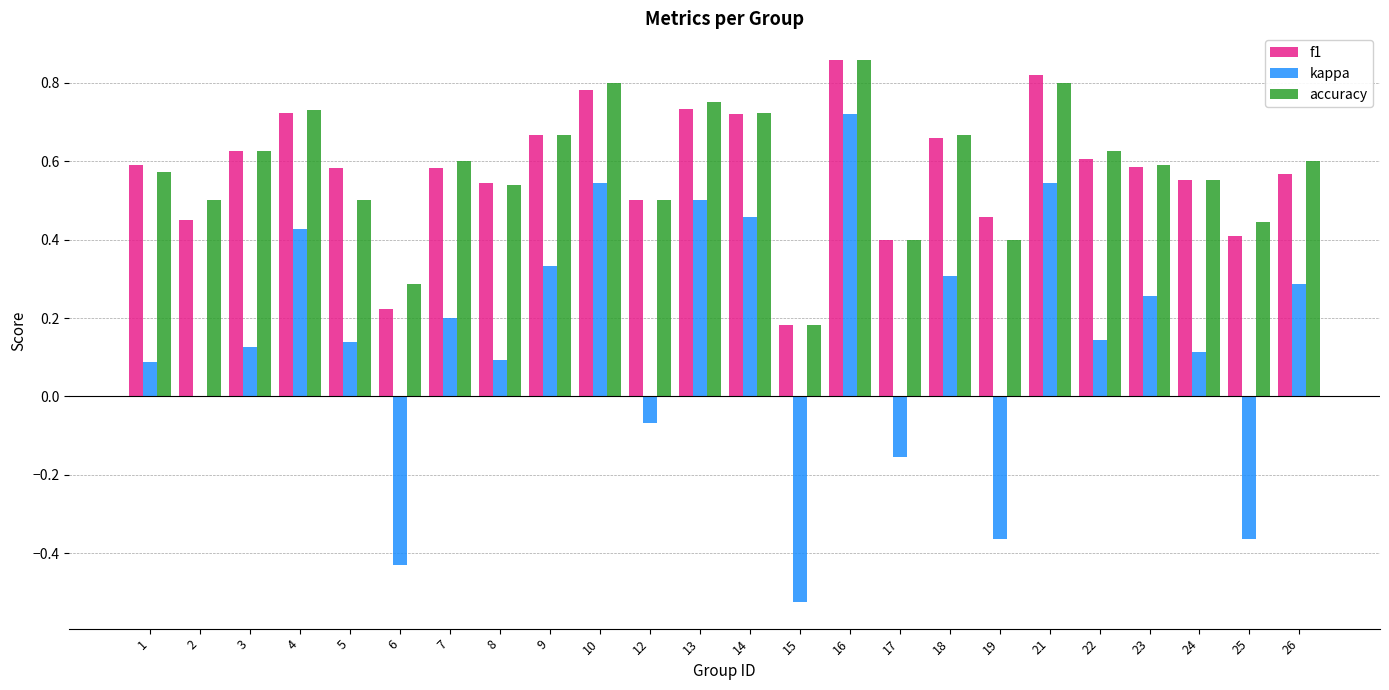

True or false: accuracy has a value of 1.0 at 1.

False